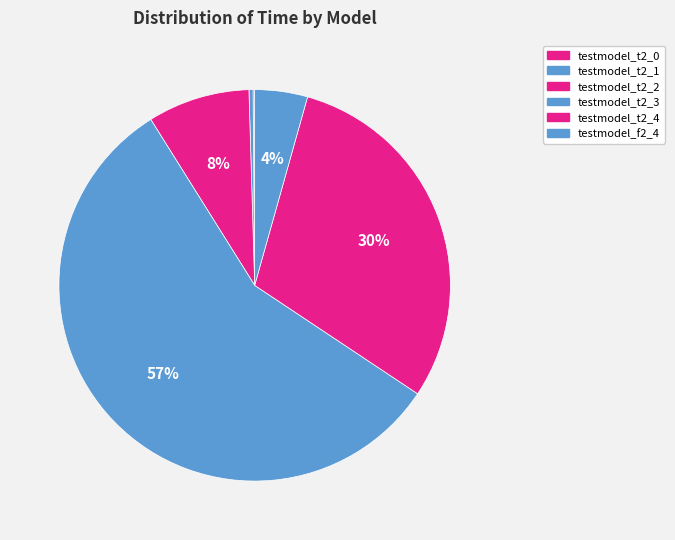

What is the ratio of the value at testmodel_t2_1 to the value at testmodel_t2_0?

2.6